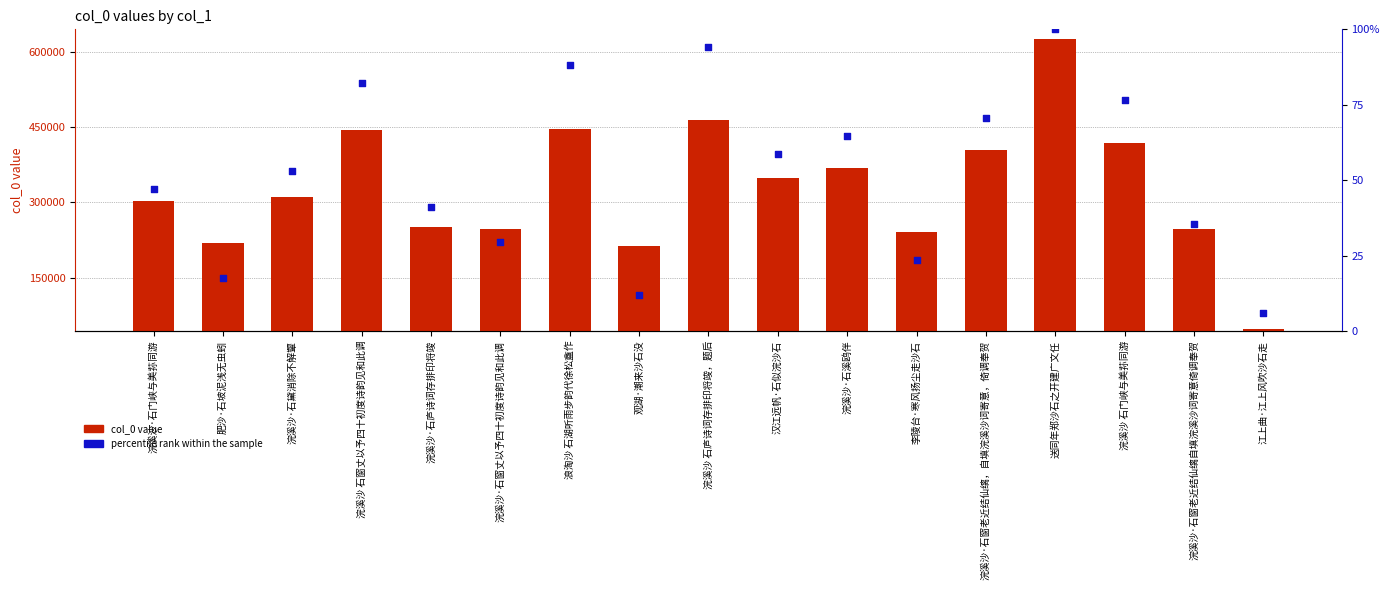

What is the total value across all series at 浪淘沙 石湖听雨步韵代徐松盦作?

446263.2